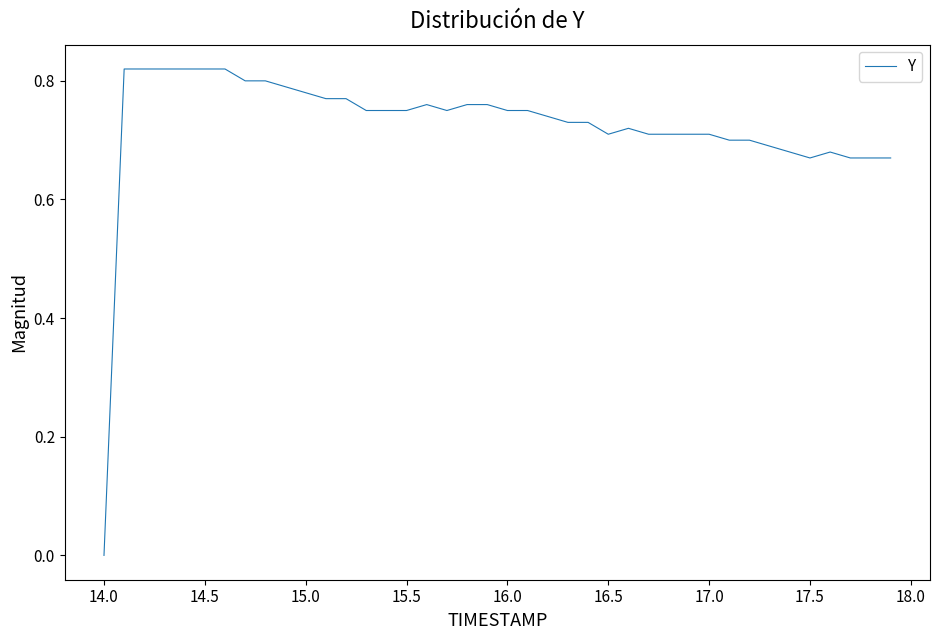

The value at 14.0 is 0.5. True or false?

False